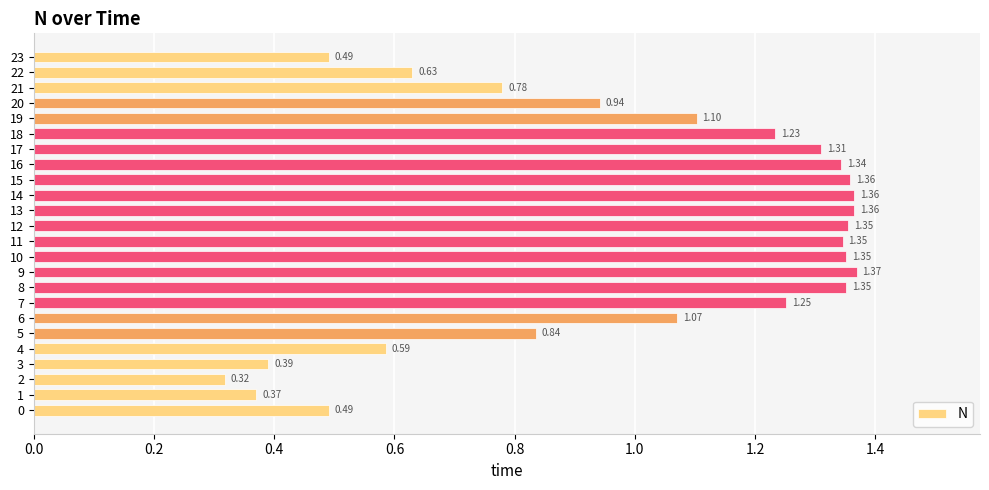

How many bars are there in total?

24